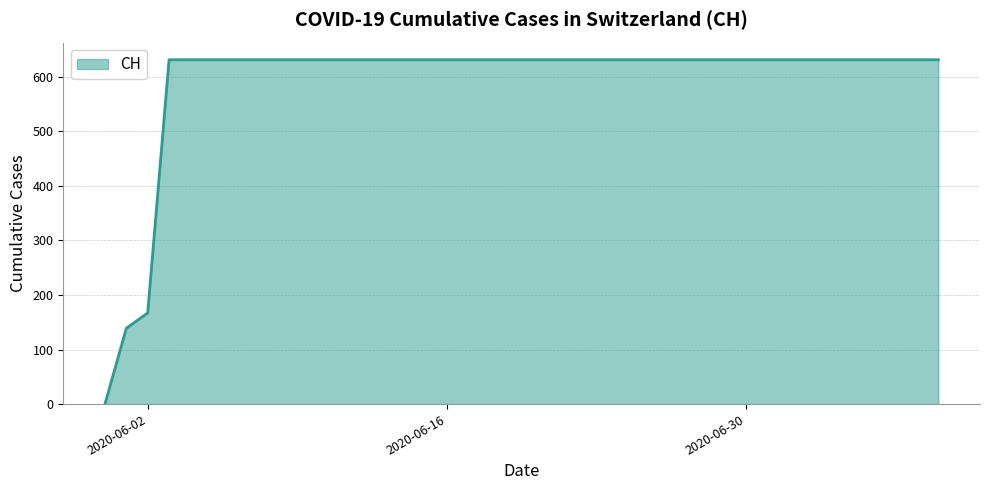

What is the difference between the maximum and minimum values?

631